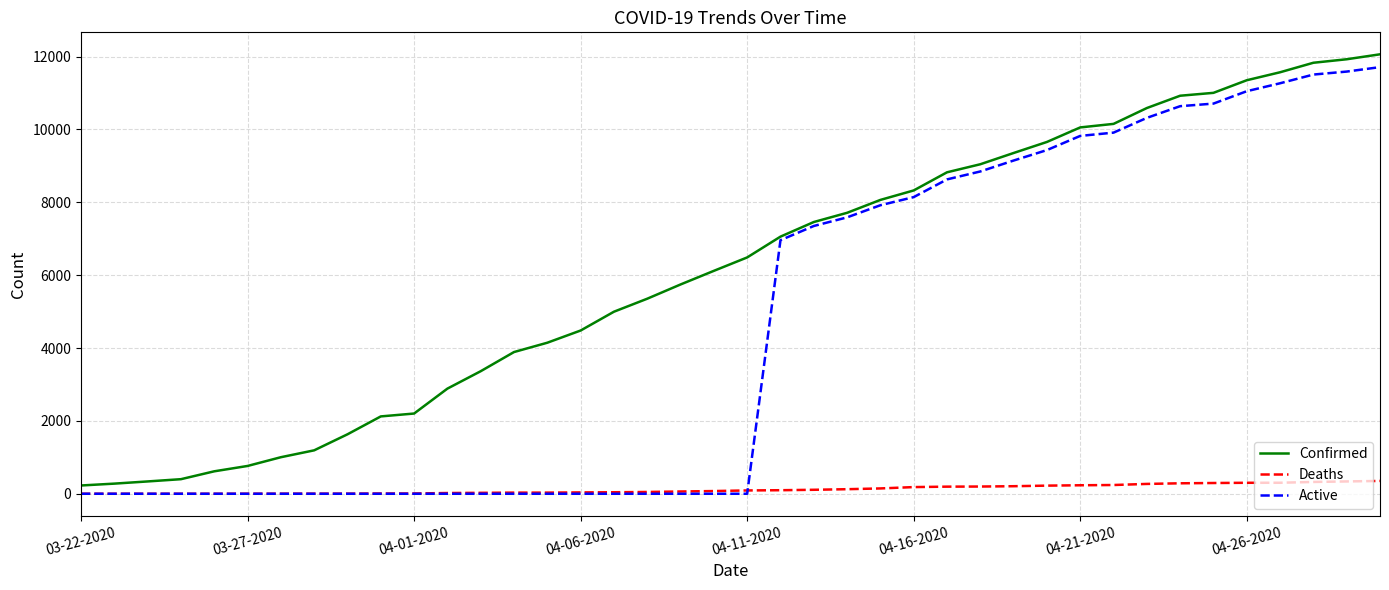

Rank the series by their maximum value, from lowest to highest.

Deaths, Active, Confirmed